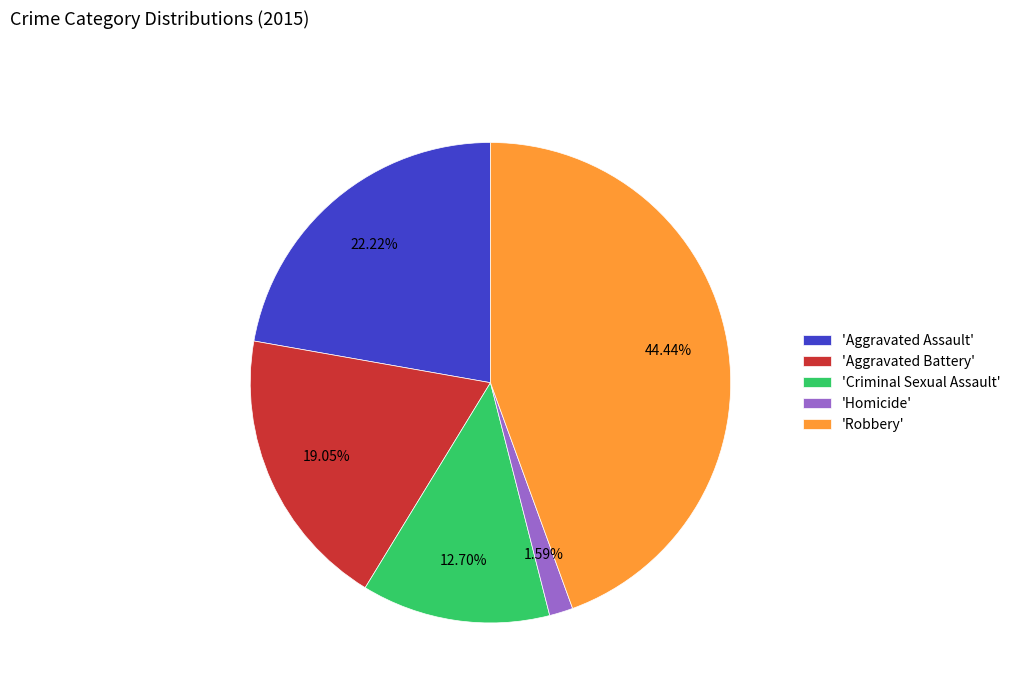

Rank the categories by value from highest to lowest.

'Robbery', 'Aggravated Assault', 'Aggravated Battery', 'Criminal Sexual Assault', 'Homicide'